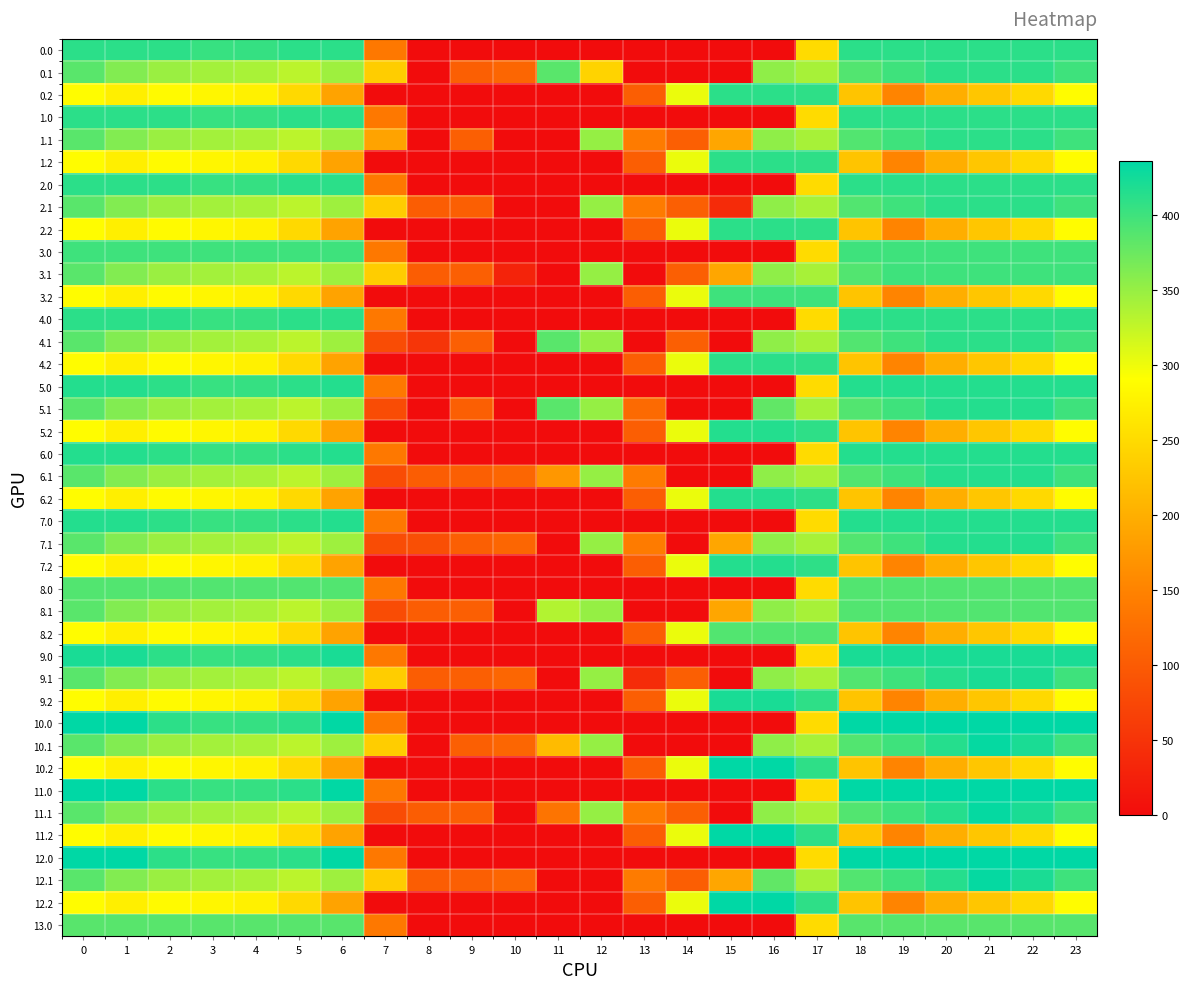

List the series in order of their peak value, lowest first.

13.0, 8.0, 8.1, 8.2, 3.0, 3.1, 3.2, 0.0, 0.1, 0.2, 1.0, 1.1, 1.2, 2.0, 2.1, 2.2, 4.0, 4.1, 4.2, 5.0, 5.1, 5.2, 6.0, 6.1, 6.2, 7.0, 7.1, 7.2, 9.0, 9.1, 9.2, 10.1, 11.1, 12.1, 10.0, 10.2, 11.0, 11.2, 12.0, 12.2